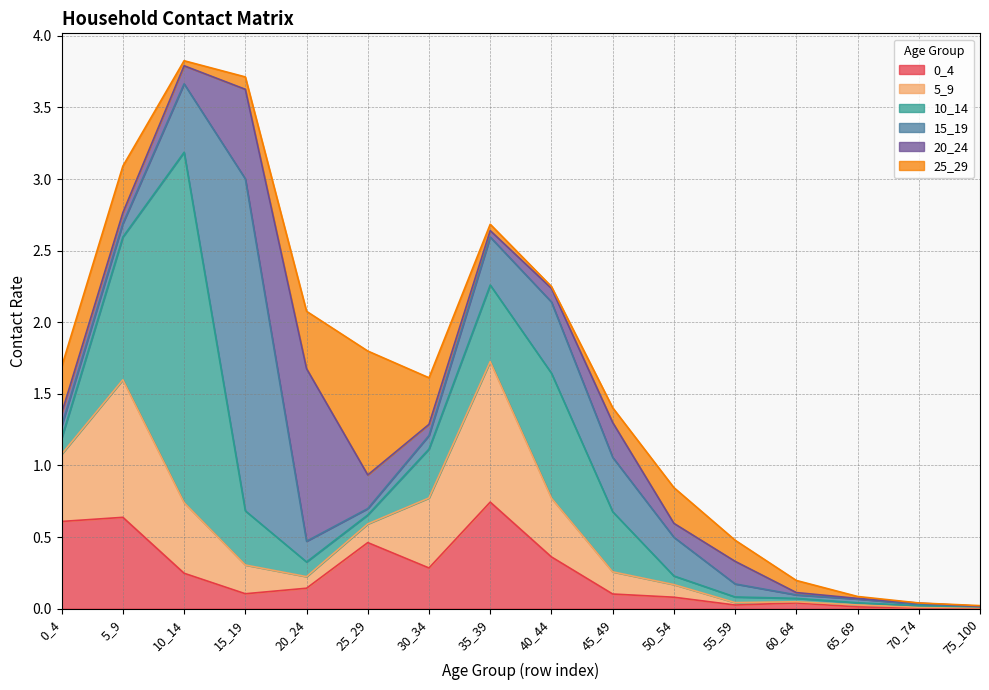

At which category does 25_29 reach its first local valley?

10_14